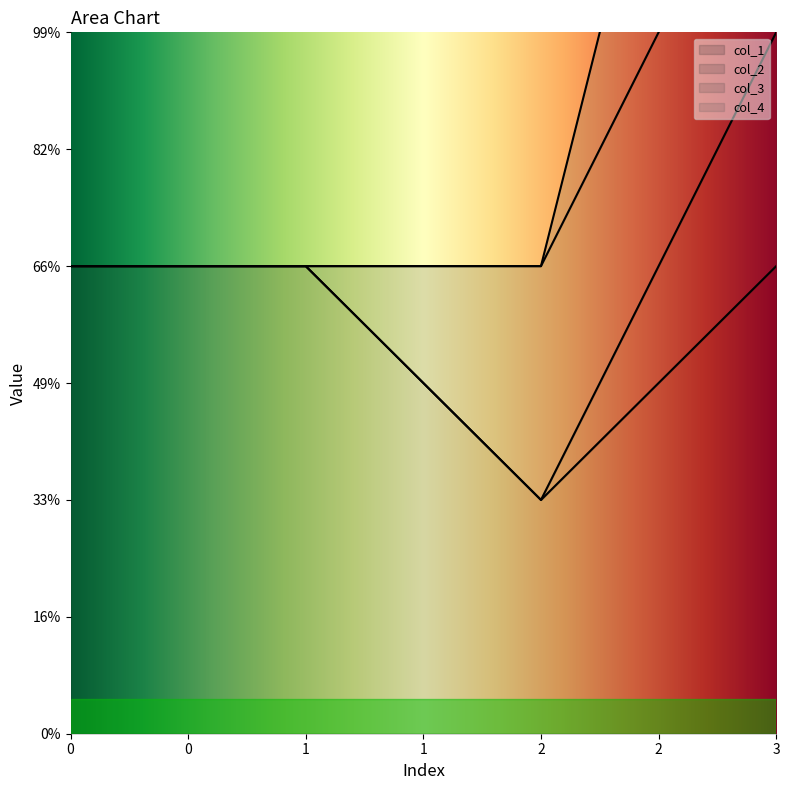

True or false: col_1 and col_4 intersect in this chart.

False